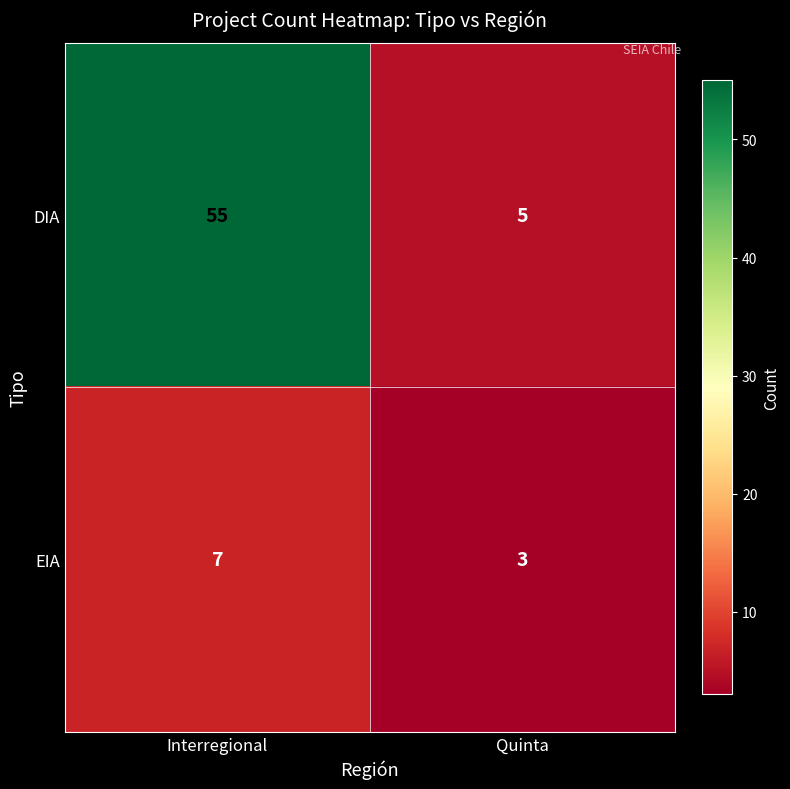

What is the difference between the DIA values at Quinta and Interregional?

50